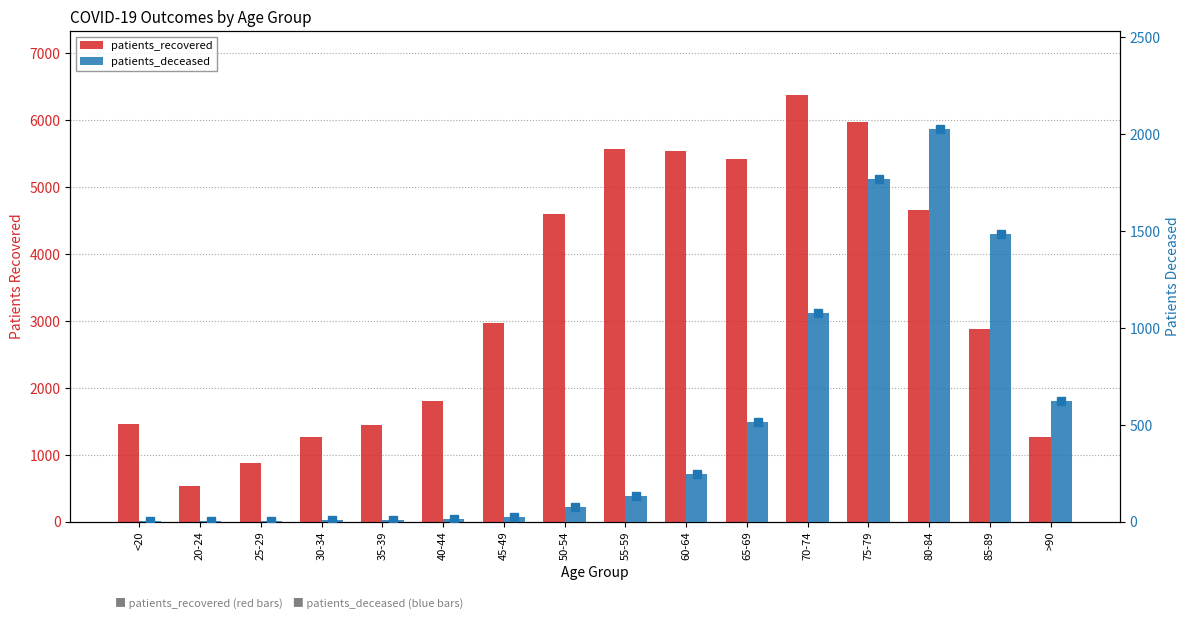

What is the difference between the highest and lowest values at 45-49?

2938